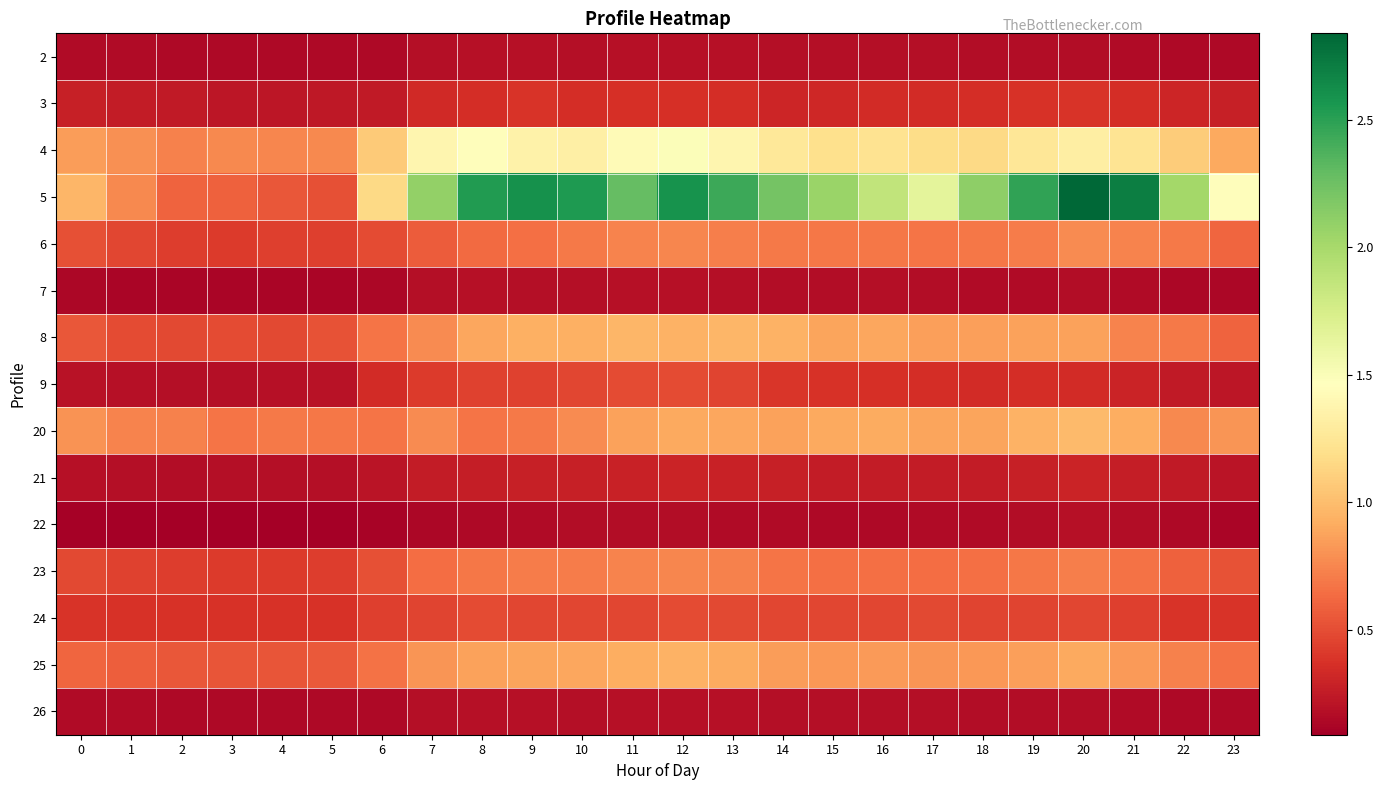

Reading left to right, transcribe all the data shown in this chart.

2: 0=0.2	1=0.2	2=0.1	3=0.1	4=0.1	5=0.1	6=0.1	7=0.2	8=0.2	9=0.2	10=0.2	11=0.2	12=0.2	13=0.2	14=0.2	15=0.2	16=0.2	17=0.2	18=0.2	19=0.2	20=0.2	21=0.2	22=0.2	23=0.1
3: 0=0.3	1=0.3	2=0.2	3=0.2	4=0.2	5=0.2	6=0.2	7=0.3	8=0.4	9=0.4	10=0.3	11=0.4	12=0.4	13=0.4	14=0.3	15=0.3	16=0.3	17=0.3	18=0.4	19=0.4	20=0.4	21=0.4	22=0.3	23=0.3
4: 0=0.8	1=0.8	2=0.7	3=0.8	4=0.7	5=0.8	6=1.1	7=1.4	8=1.4	9=1.4	10=1.3	11=1.4	12=1.5	13=1.4	14=1.3	15=1.2	16=1.2	17=1.2	18=1.2	19=1.3	20=1.3	21=1.2	22=1.1	23=0.9
5: 0=1.0	1=0.8	2=0.6	3=0.6	4=0.5	5=0.5	6=1.2	7=2.1	8=2.5	9=2.6	10=2.5	11=2.3	12=2.6	13=2.4	14=2.2	15=2.1	16=1.9	17=1.7	18=2.1	19=2.5	20=2.8	21=2.7	22=2.0	23=1.4
6: 0=0.5	1=0.5	2=0.4	3=0.4	4=0.4	5=0.4	6=0.5	7=0.6	8=0.6	9=0.6	10=0.7	11=0.7	12=0.8	13=0.7	14=0.7	15=0.7	16=0.7	17=0.7	18=0.7	19=0.7	20=0.8	21=0.7	22=0.7	23=0.6
7: 0=0.1	1=0.1	2=0.1	3=0.1	4=0.1	5=0.1	6=0.1	7=0.2	8=0.2	9=0.2	10=0.2	11=0.2	12=0.2	13=0.2	14=0.2	15=0.2	16=0.2	17=0.2	18=0.2	19=0.2	20=0.2	21=0.2	22=0.1	23=0.1
8: 0=0.5	1=0.5	2=0.5	3=0.5	4=0.5	5=0.5	6=0.7	7=0.8	8=0.9	9=0.9	10=0.9	11=1.0	12=0.9	13=1.0	14=0.9	15=0.9	16=0.9	17=0.9	18=0.9	19=0.9	20=0.9	21=0.7	22=0.7	23=0.6
9: 0=0.2	1=0.2	2=0.2	3=0.2	4=0.2	5=0.2	6=0.3	7=0.4	8=0.5	9=0.4	10=0.5	11=0.5	12=0.5	13=0.5	14=0.4	15=0.4	16=0.4	17=0.4	18=0.3	19=0.4	20=0.3	21=0.3	22=0.2	23=0.2
20: 0=0.8	1=0.7	2=0.7	3=0.7	4=0.7	5=0.7	6=0.7	7=0.8	8=0.7	9=0.7	10=0.8	11=0.9	12=0.9	13=0.9	14=0.9	15=0.9	16=0.9	17=0.9	18=0.9	19=0.9	20=1.0	21=0.9	22=0.8	23=0.8
21: 0=0.2	1=0.2	2=0.2	3=0.2	4=0.2	5=0.2	6=0.2	7=0.3	8=0.3	9=0.3	10=0.3	11=0.3	12=0.3	13=0.3	14=0.3	15=0.3	16=0.3	17=0.3	18=0.3	19=0.3	20=0.3	21=0.3	22=0.2	23=0.2
22: 0=0.1	1=0.1	2=0.1	3=0.1	4=0.1	5=0.1	6=0.1	7=0.1	8=0.2	9=0.2	10=0.2	11=0.2	12=0.2	13=0.2	14=0.2	15=0.1	16=0.1	17=0.2	18=0.2	19=0.2	20=0.2	21=0.2	22=0.2	23=0.1
23: 0=0.5	1=0.4	2=0.4	3=0.4	4=0.4	5=0.4	6=0.5	7=0.6	8=0.7	9=0.7	10=0.7	11=0.7	12=0.7	13=0.7	14=0.7	15=0.7	16=0.7	17=0.6	18=0.7	19=0.7	20=0.7	21=0.7	22=0.6	23=0.5
24: 0=0.4	1=0.4	2=0.4	3=0.4	4=0.4	5=0.4	6=0.4	7=0.5	8=0.5	9=0.5	10=0.5	11=0.5	12=0.5	13=0.5	14=0.5	15=0.5	16=0.5	17=0.5	18=0.5	19=0.5	20=0.5	21=0.4	22=0.4	23=0.4
25: 0=0.6	1=0.6	2=0.5	3=0.5	4=0.5	5=0.6	6=0.7	7=0.8	8=0.9	9=0.9	10=0.9	11=0.9	12=0.9	13=0.9	14=0.8	15=0.8	16=0.8	17=0.8	18=0.8	19=0.9	20=0.9	21=0.8	22=0.7	23=0.7
26: 0=0.2	1=0.2	2=0.1	3=0.1	4=0.1	5=0.1	6=0.1	7=0.2	8=0.2	9=0.2	10=0.2	11=0.2	12=0.2	13=0.2	14=0.2	15=0.2	16=0.2	17=0.2	18=0.2	19=0.2	20=0.2	21=0.2	22=0.2	23=0.1